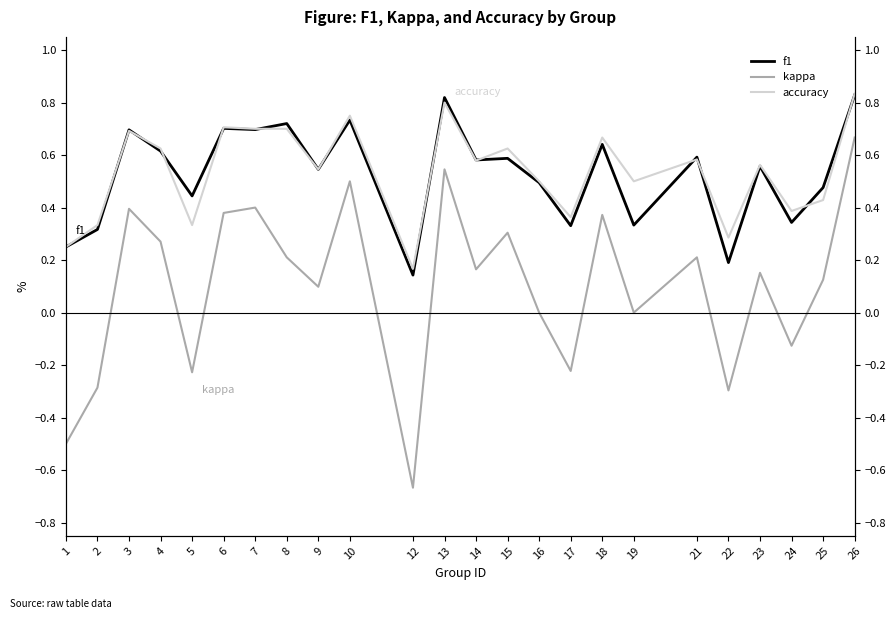

How many f1 values are between 0 and 1?

24